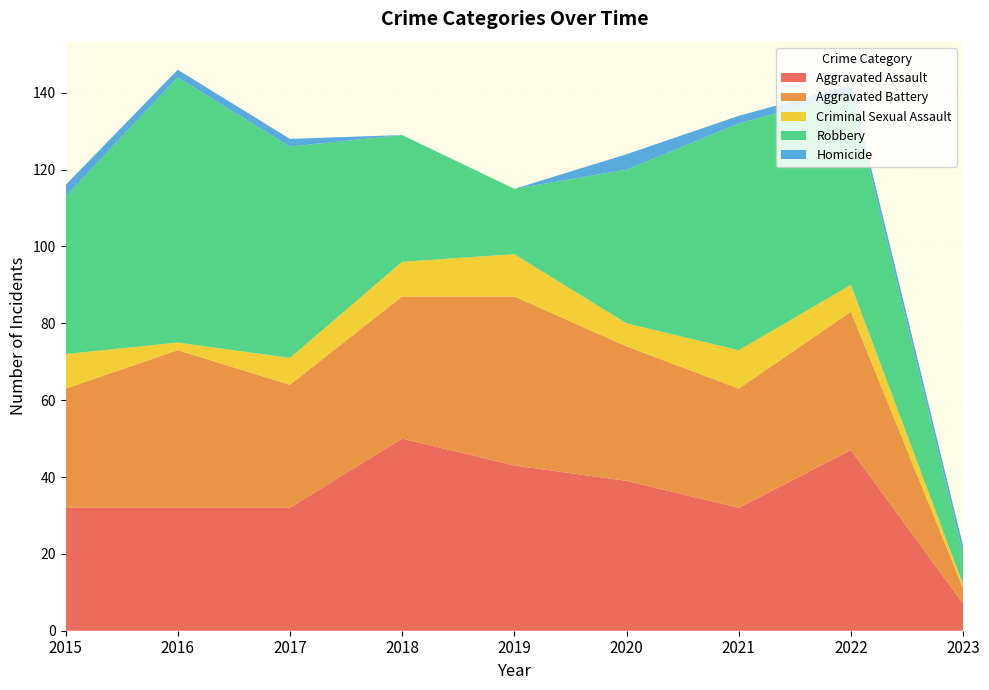

Reading left to right, list all the values displayed in this chart.

Aggravated Assault: 32	32	32	50	43	39	32	47	7
Aggravated Battery: 31	41	32	37	44	35	31	36	4
Criminal Sexual Assault: 9	2	7	9	11	6	10	7	1
Robbery: 41	69	55	33	17	40	59	50	8
Homicide: 3	2	2	0	0	4	2	2	2